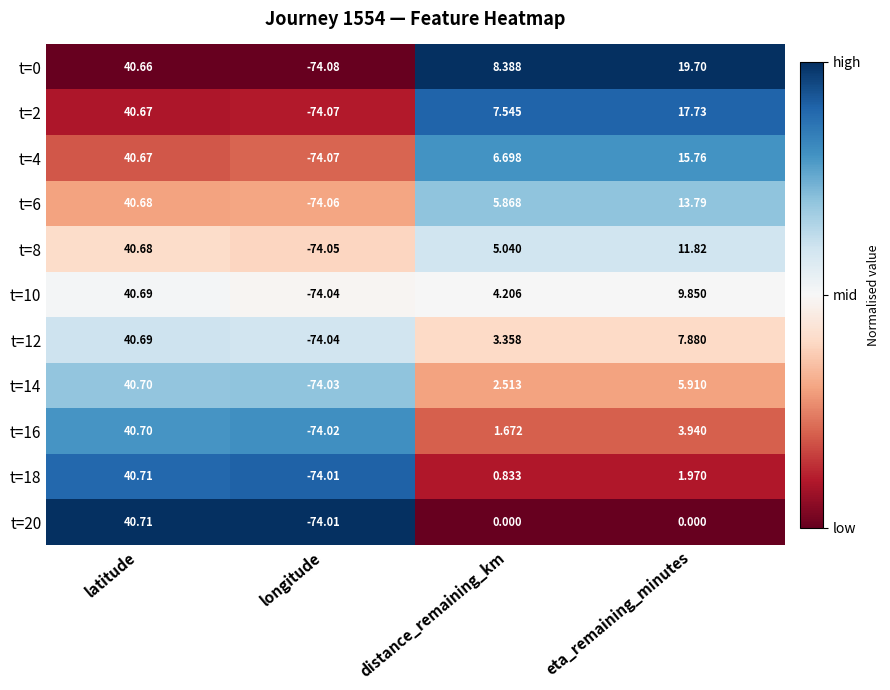

At which label is t=14 closest to -16?

distance_remaining_km